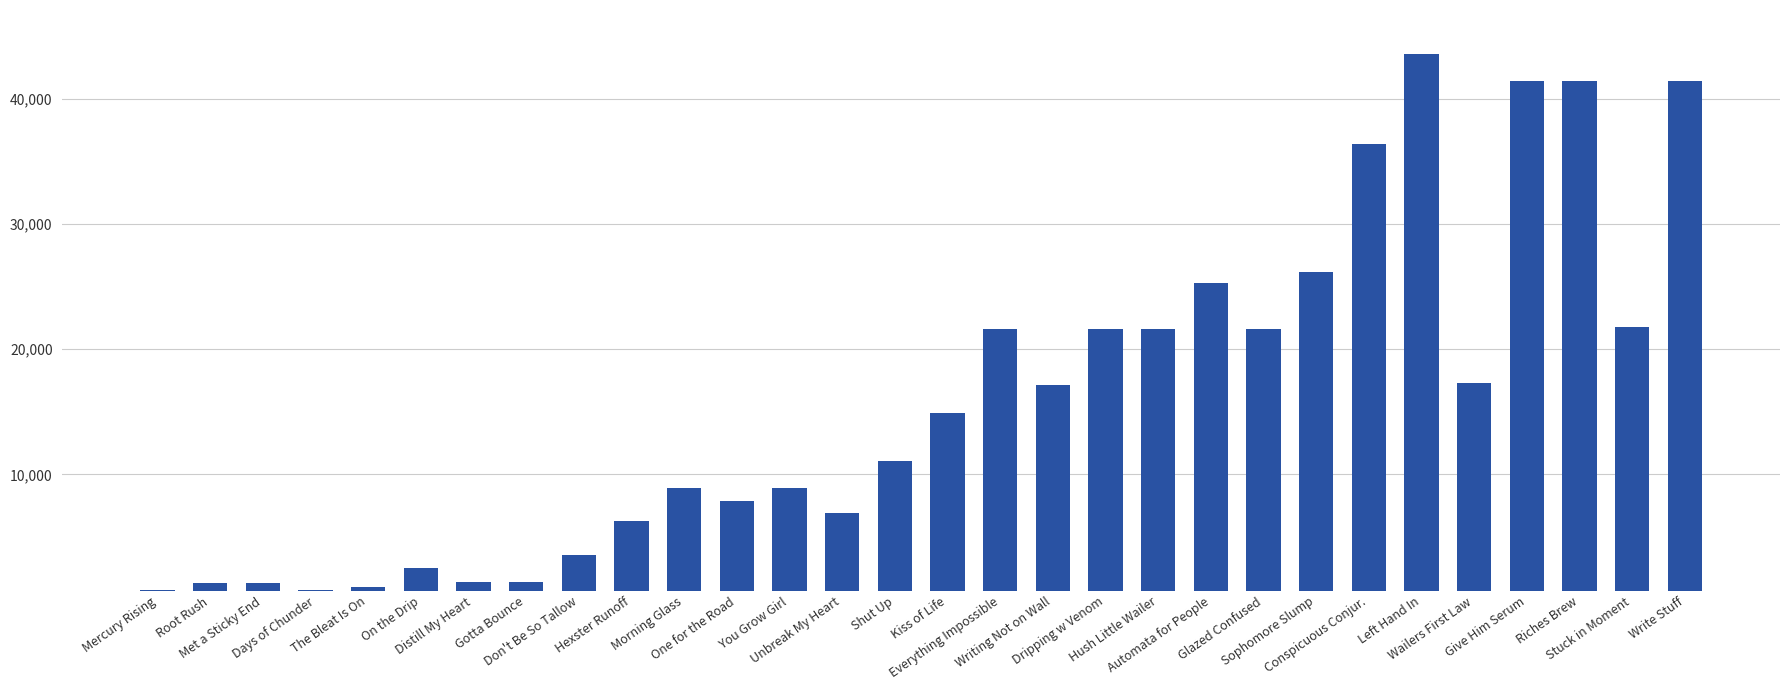

What is the minimum value shown in the chart?

800